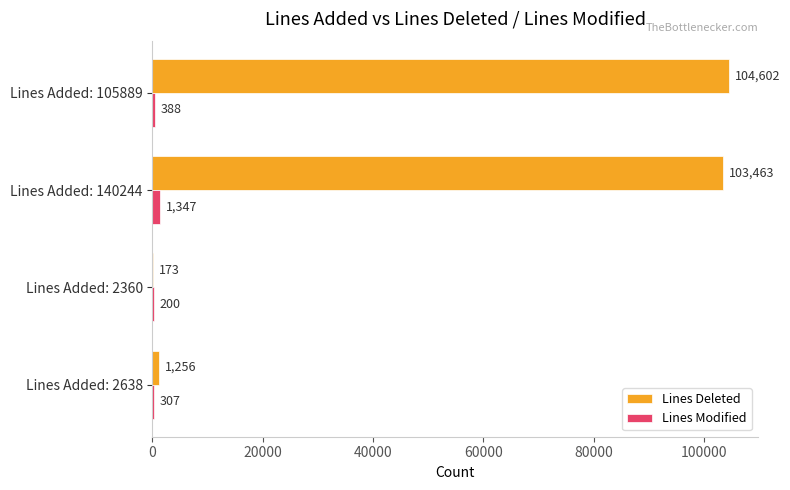

Is the value of Lines Deleted at Lines Added: 2638 greater than the value of Lines Modified at Lines Added: 2360?

Yes